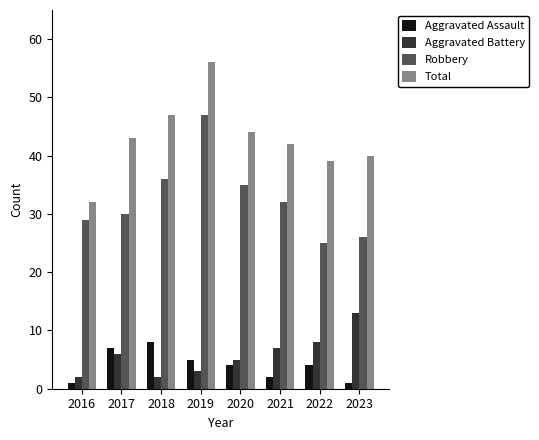

Reading left to right, transcribe all the data shown in this chart.

Aggravated Assault: 2016=1	2017=7	2018=8	2019=5	2020=4	2021=2	2022=4	2023=1
Aggravated Battery: 2016=2	2017=6	2018=2	2019=3	2020=5	2021=7	2022=8	2023=13
Robbery: 2016=29	2017=30	2018=36	2019=47	2020=35	2021=32	2022=25	2023=26
Total: 2016=32	2017=43	2018=47	2019=56	2020=44	2021=42	2022=39	2023=40